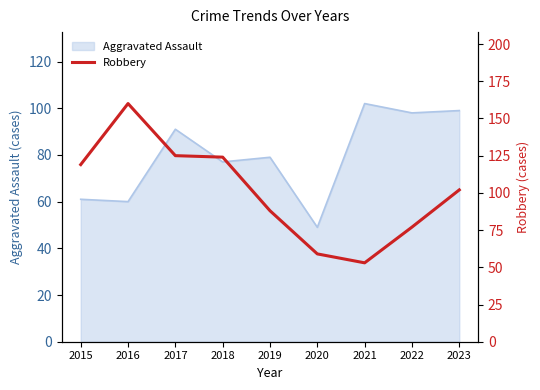

Reading right to left, what are all the values shown in this chart?

102	77	53	59	88	124	125	160	119